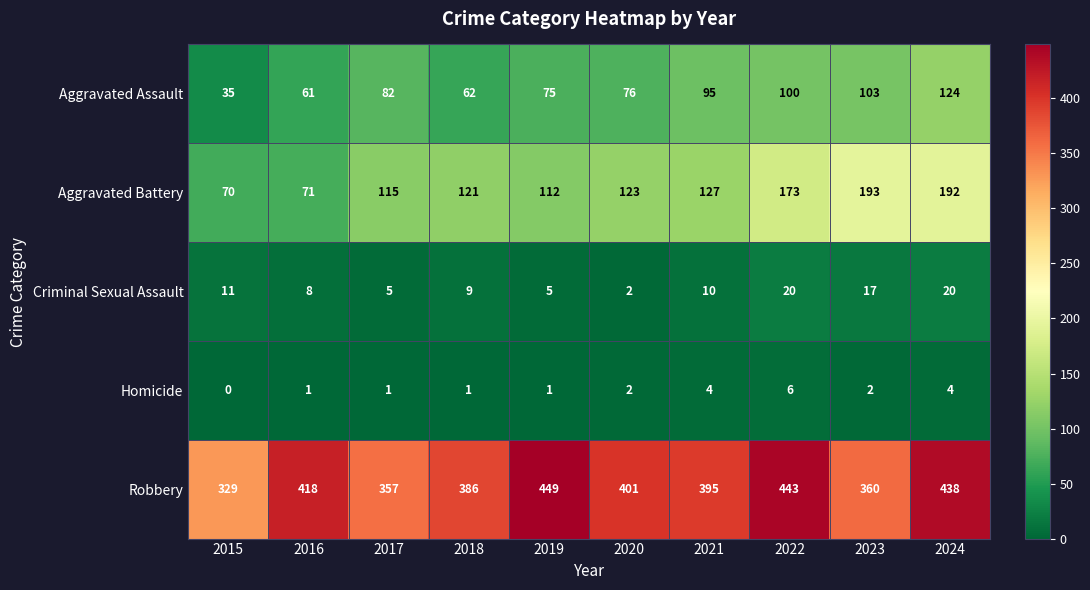

At which label does Homicide reach its peak?

2022